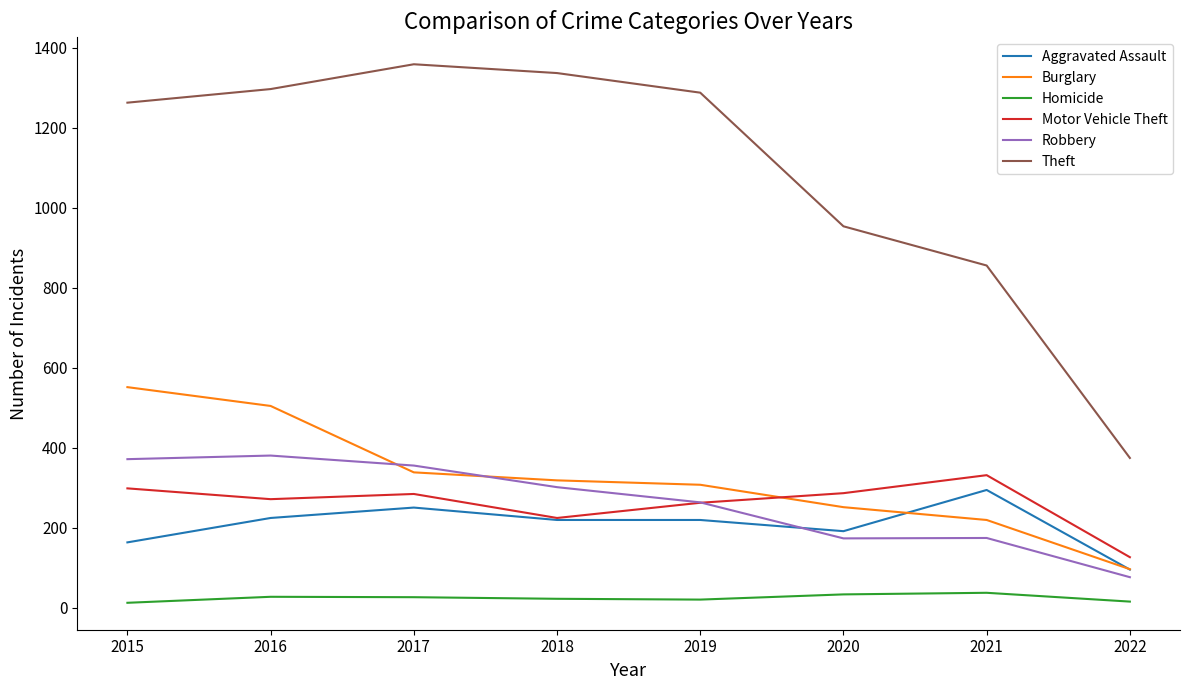

Where is the first local minimum for Robbery?

2020